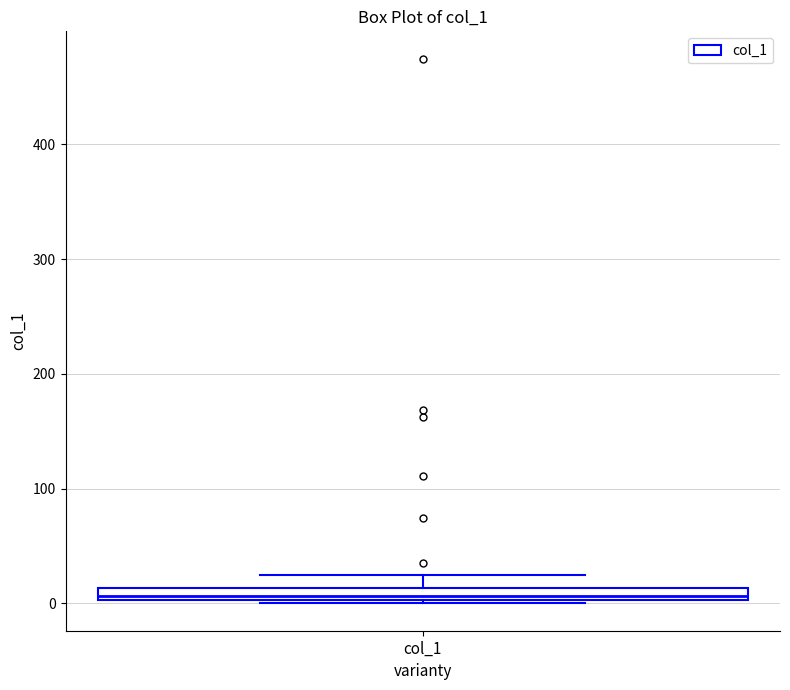

Where is the lower edge of the box for col_1 on the y-axis? The values are not printed on the chart, so give them approximately, as read against the axis.

0